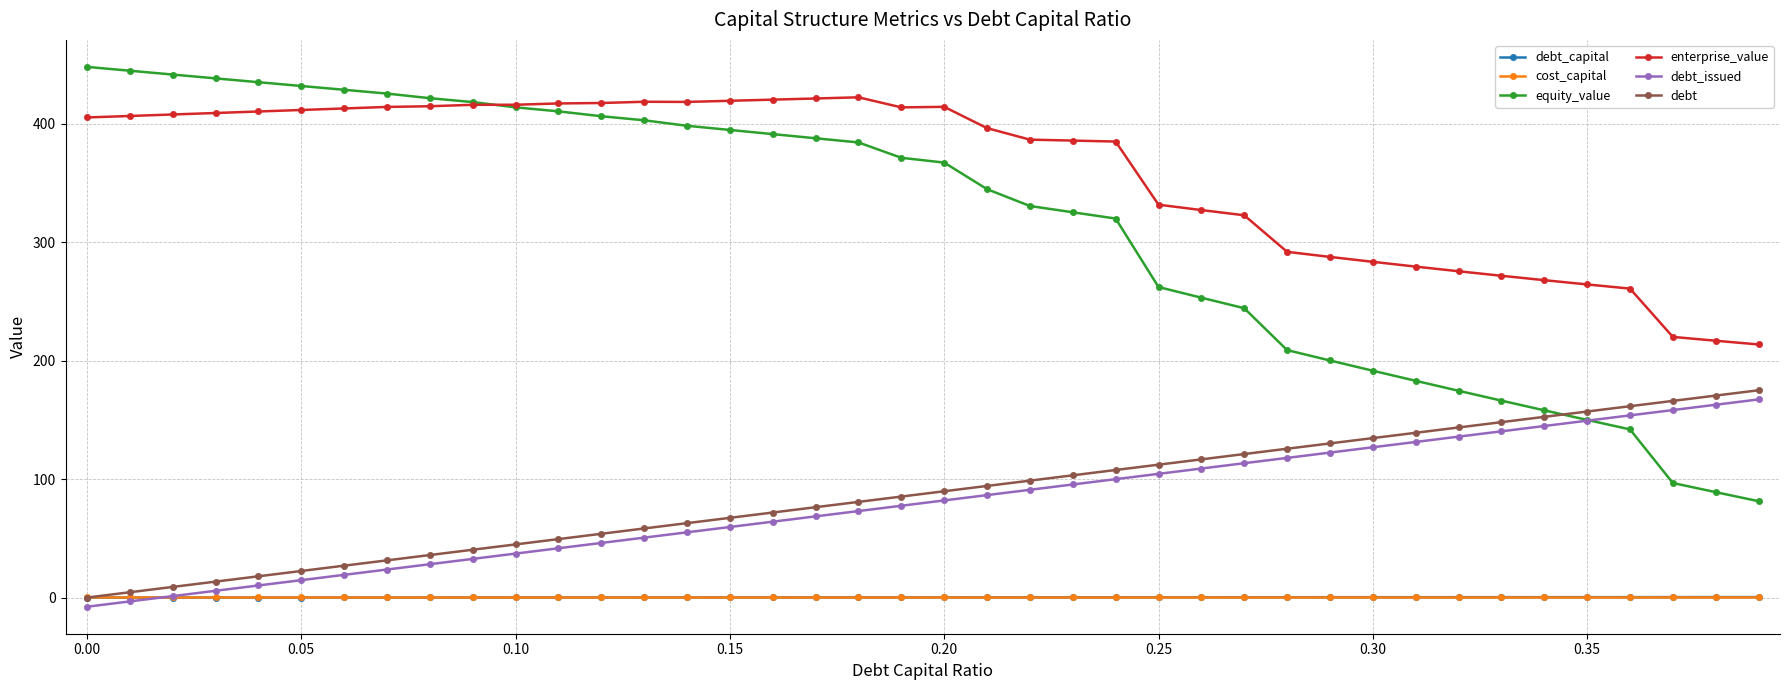

True or false: cost_capital has more than 1 interior local peaks.

True